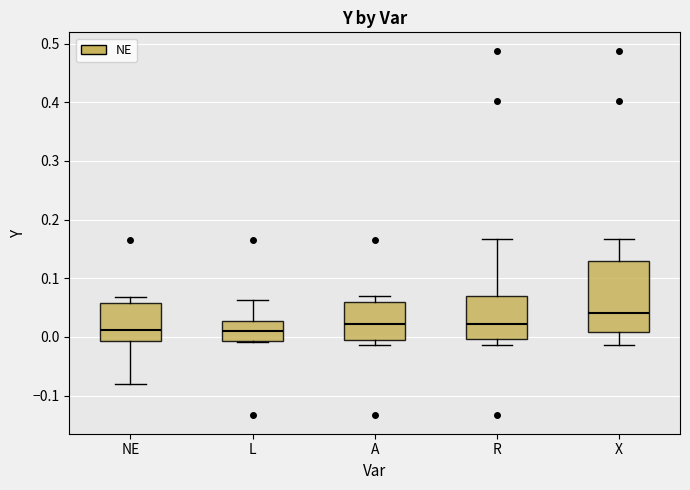

Reading left to right, read every box against the y-axis: the position of its median line, the range the box covers, and the ends of its whiskers. The values are not printed on the chart, so give them approximately, as read against the axis.

NE: median 0.01, box -0.01 to 0.06, whiskers -0.08 to 0.07
L: median 0.01, box -0.01 to 0.03, whiskers -0.01 to 0.06
A: median 0.02, box -0.01 to 0.06, whiskers -0.01 (just below the box's lower edge) to 0.07
R: median 0.02, box 0.00 to 0.07, whiskers -0.01 to 0.17
X: median 0.04, box 0.01 to 0.13, whiskers -0.01 to 0.17